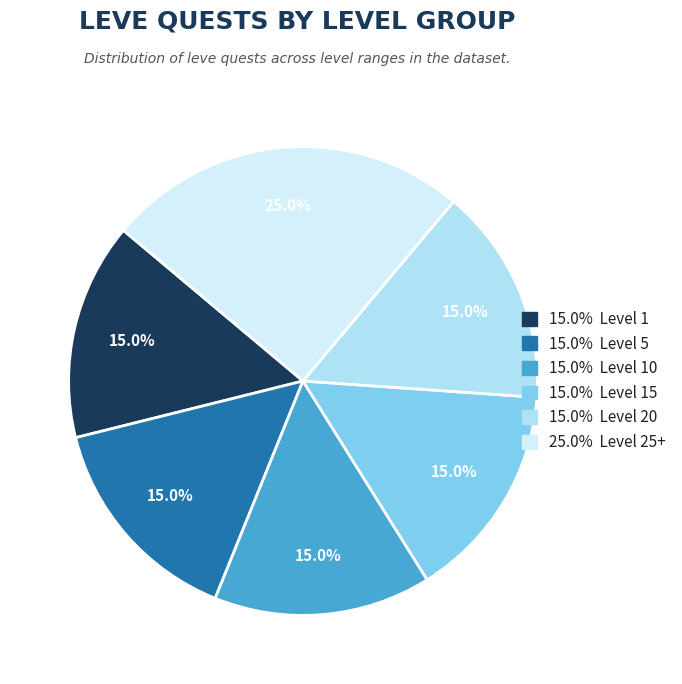

Is there a majority slice in this chart?

No